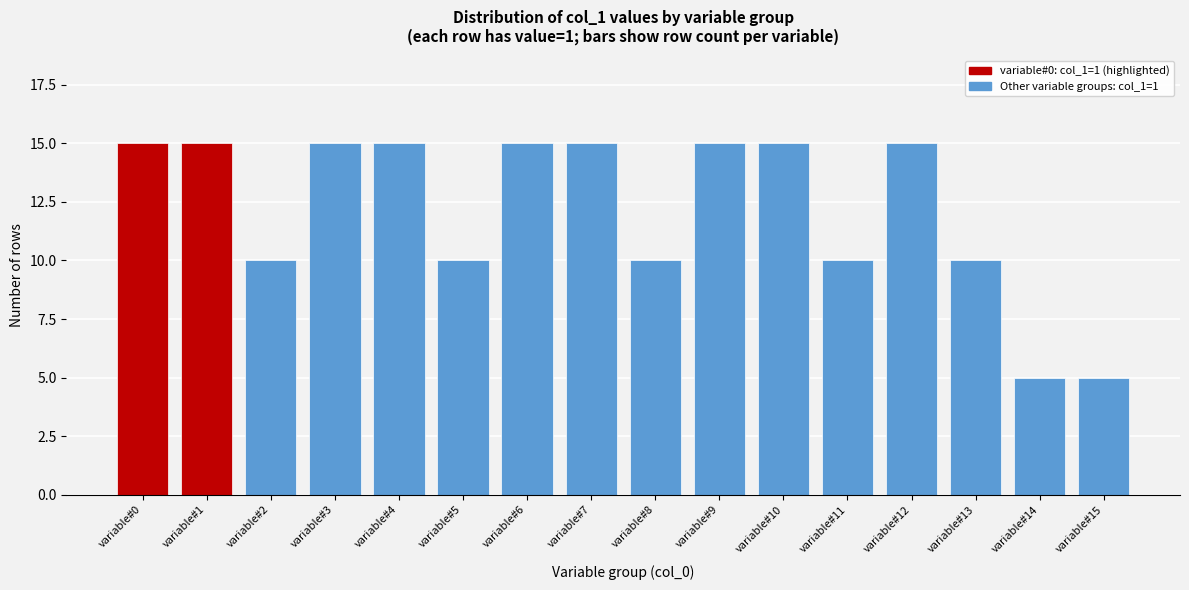

Reading left to right, transcribe all the data shown in this chart.

variable#0=15	variable#1=15	variable#2=10	variable#3=15	variable#4=15	variable#5=10	variable#6=15	variable#7=15	variable#8=10	variable#9=15	variable#10=15	variable#11=10	variable#12=15	variable#13=10	variable#14=5	variable#15=5